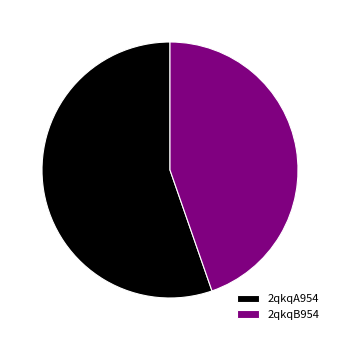

Rank the categories by value from highest to lowest.

2qkqA954, 2qkqB954